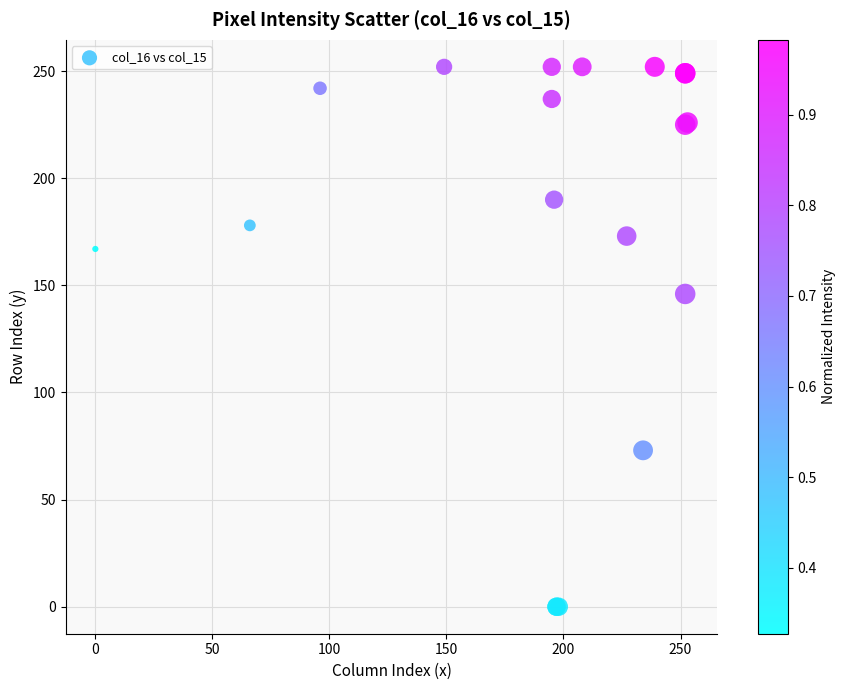

What Y value in the scatter plot is closest to 126?

146